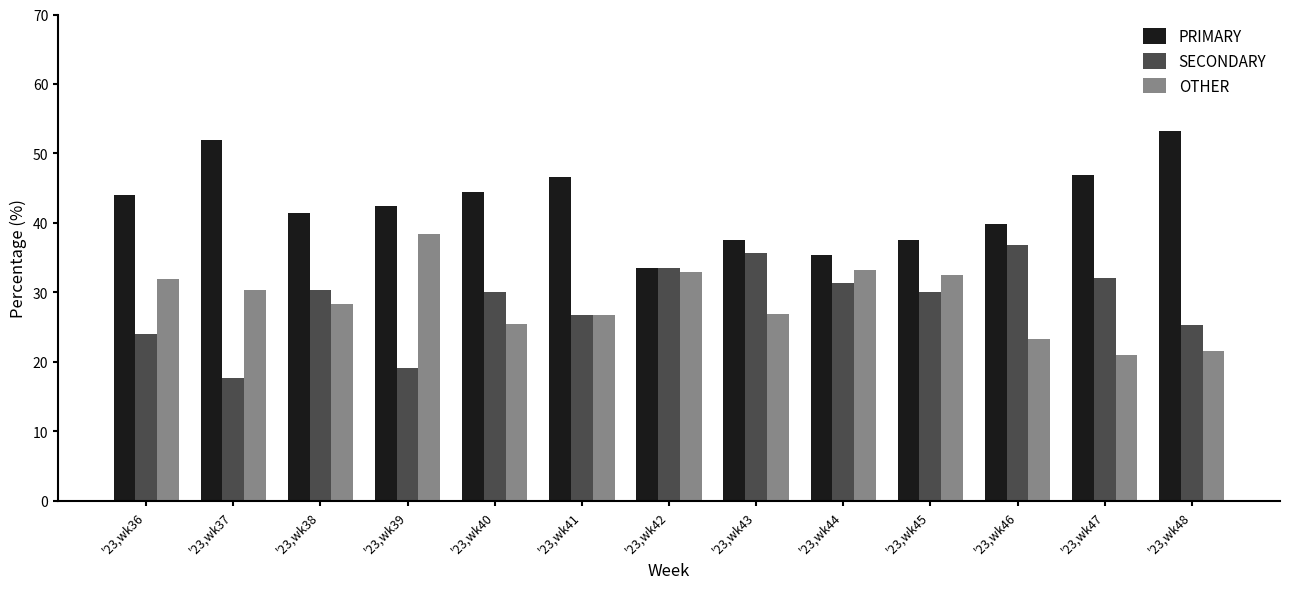

List the series in order of their peak value, lowest first.

SECONDARY, OTHER, PRIMARY